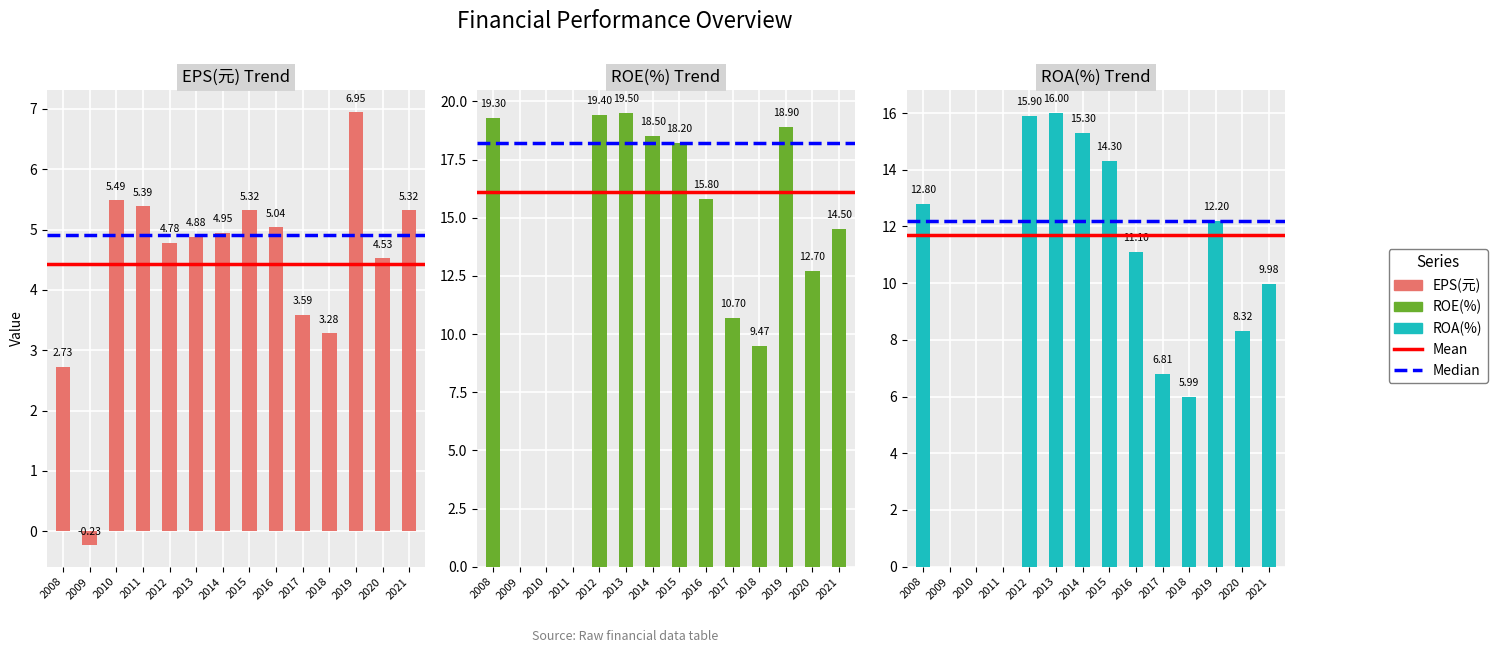

Reading right to left, what are all the values shown in this chart?

EPS(元): 2021=5.3	2020=4.5	2019=7.0	2018=3.3	2017=3.6	2016=5.0	2015=5.3	2014=5.0	2013=4.9	2012=4.8	2011=5.4	2010=5.5	2009=-0.2	2008=2.7
ROE(%): 2021=14.5	2020=12.7	2019=18.9	2018=9.5	2017=10.7	2016=15.8	2015=18.2	2014=18.5	2013=19.5	2012=19.4	2011=0.0	2010=0.0	2009=0.0	2008=19.3
ROA(%): 2021=10.0	2020=8.3	2019=12.2	2018=6.0	2017=6.8	2016=11.1	2015=14.3	2014=15.3	2013=16.0	2012=15.9	2011=0.0	2010=0.0	2009=0.0	2008=12.8